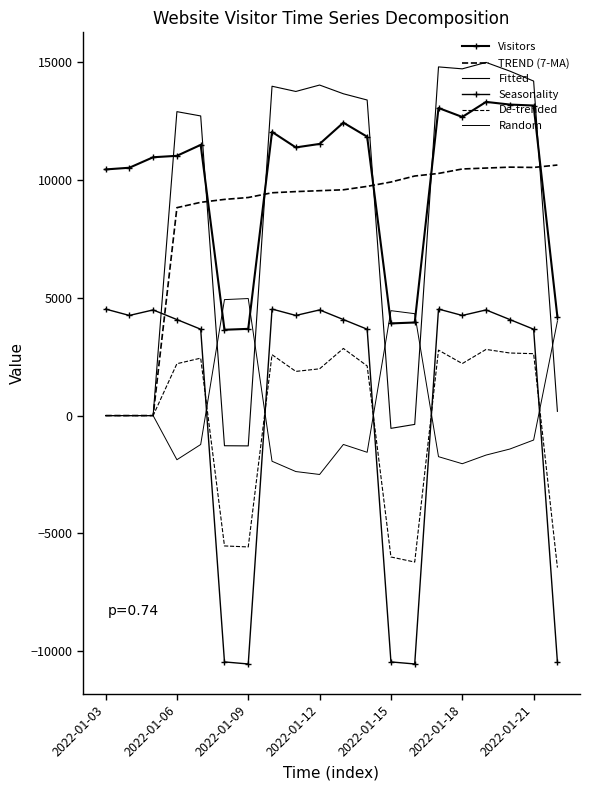

What is the value of the Seasonality point at the 3rd from the left?

4482.0